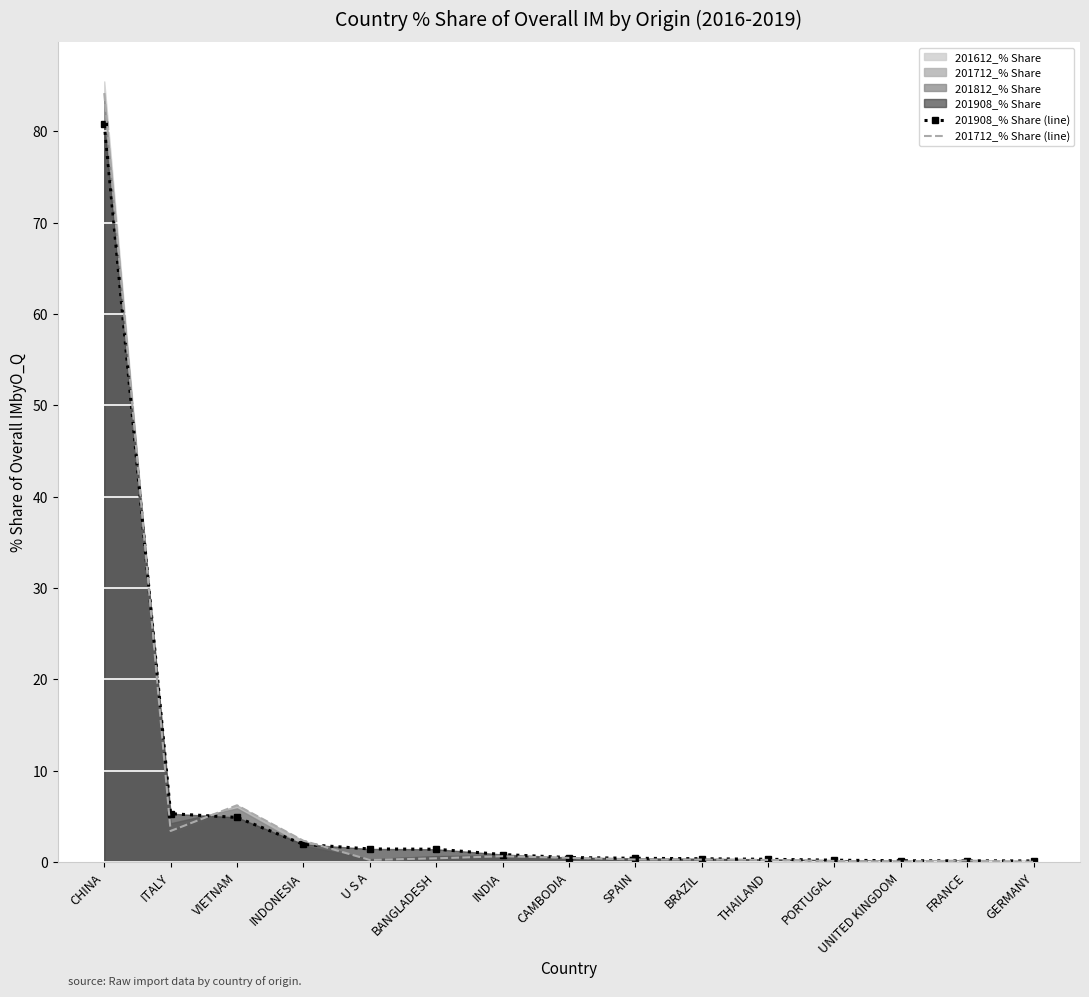

Which series changed the most between CHINA and SPAIN?

201712_% Share (line)